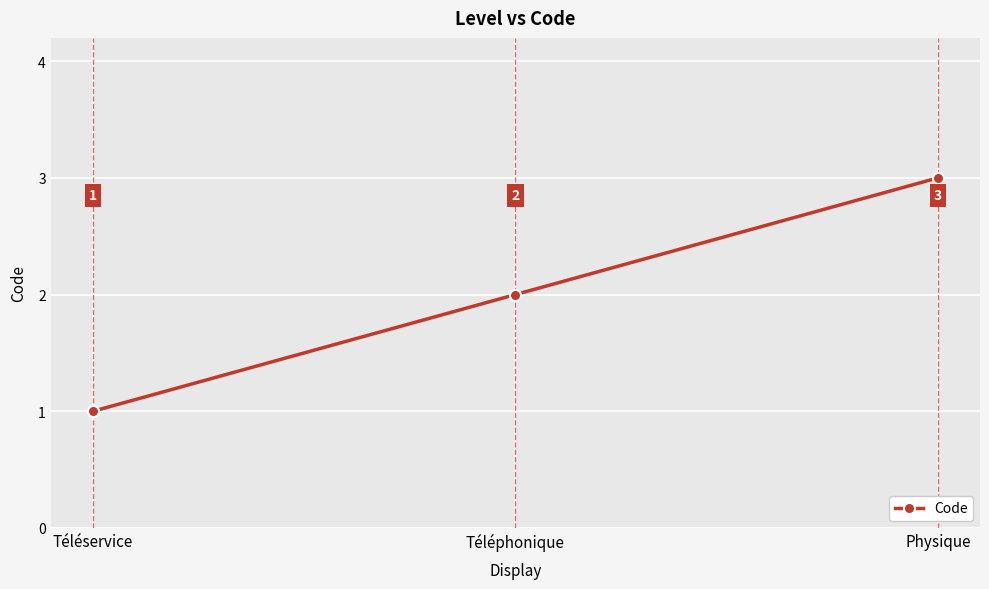

What is the ratio of the value at Téléservice to the value at Téléphonique?

0.5